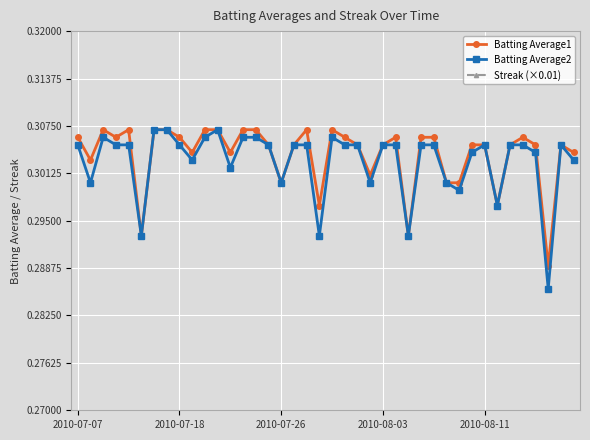

Count the Batting Average1 values in the range 0 to 1.

40